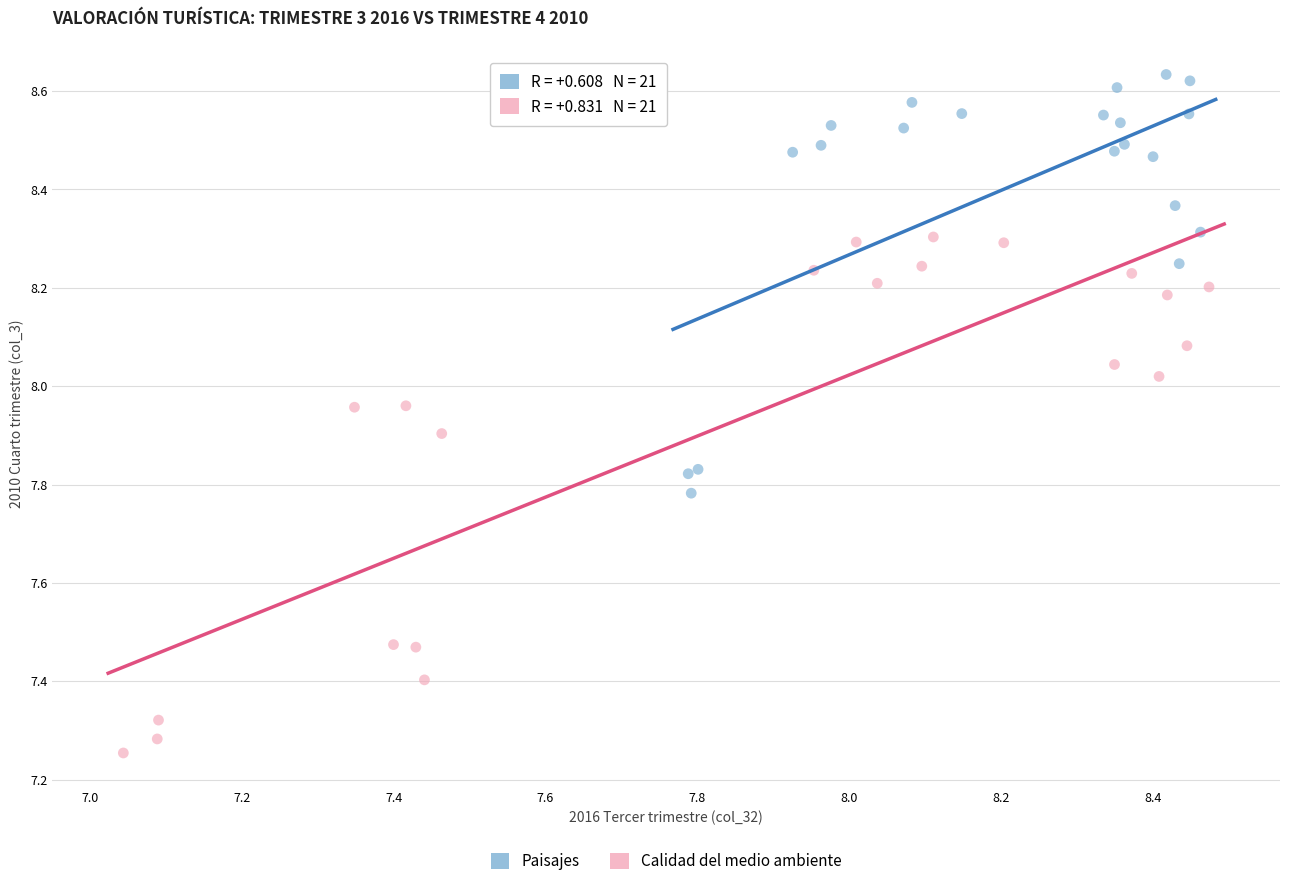

Which series reaches the minimum Y coordinate?

Calidad del medio ambiente